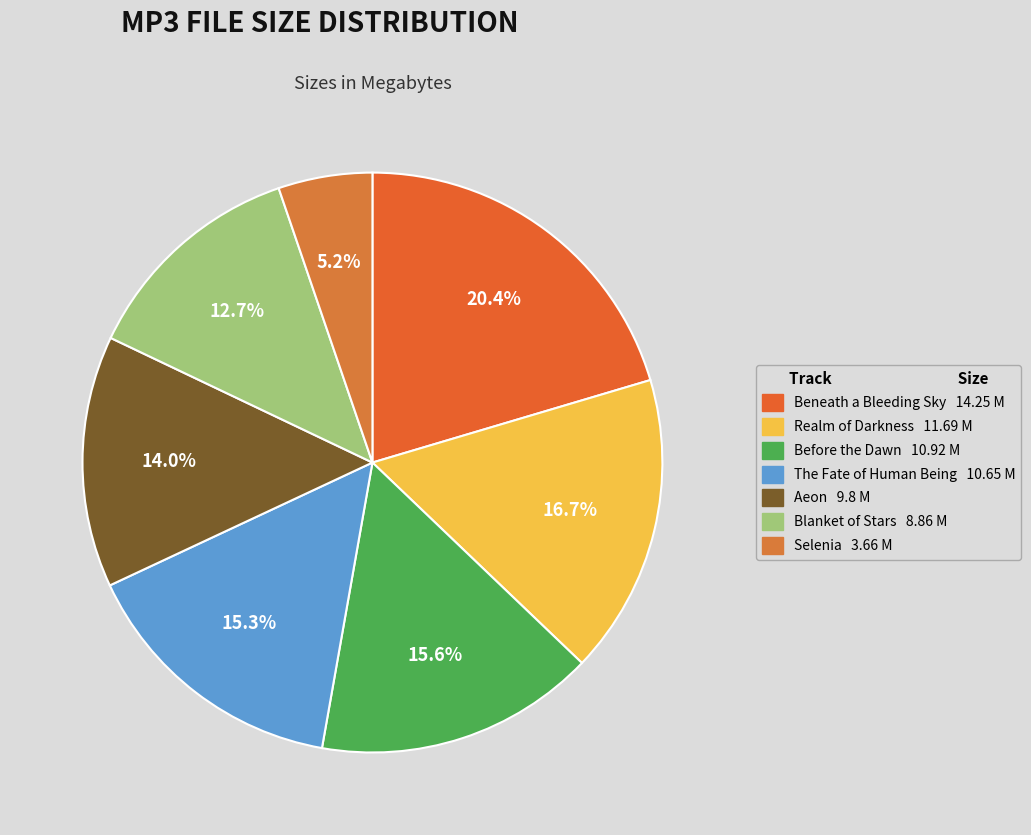

Is there any slice that represents more than half of the pie?

No